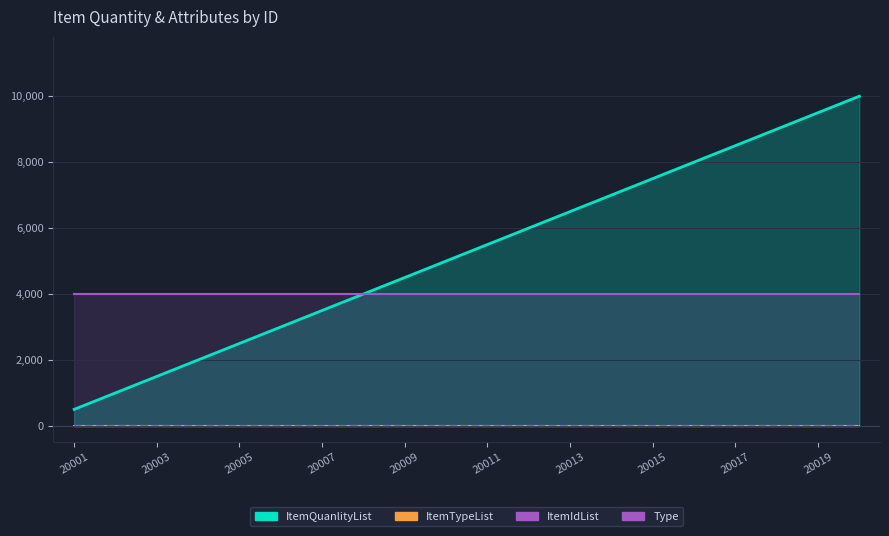

Which series changed the most between 20005 and 20007?

ItemQuanlityList